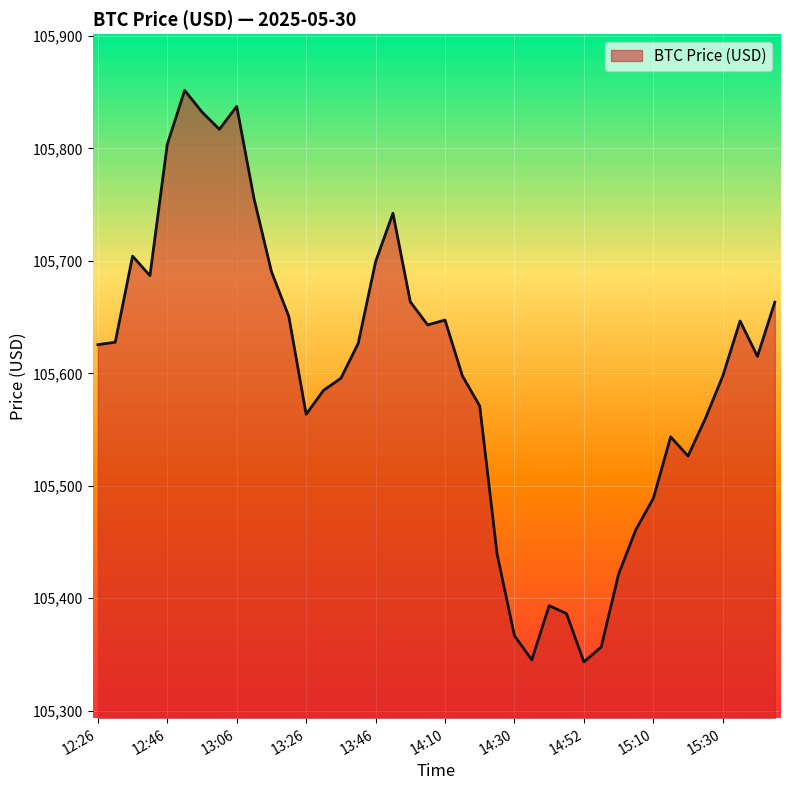

What is the difference between the second highest and second lowest values?

492.3